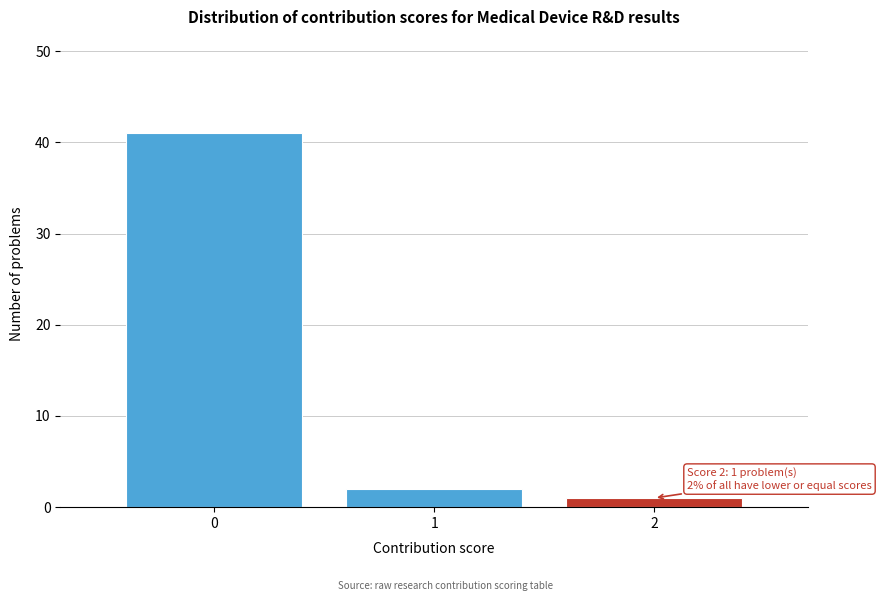

Which range on the x-axis has the tallest bar?

-0.5 to 0.5